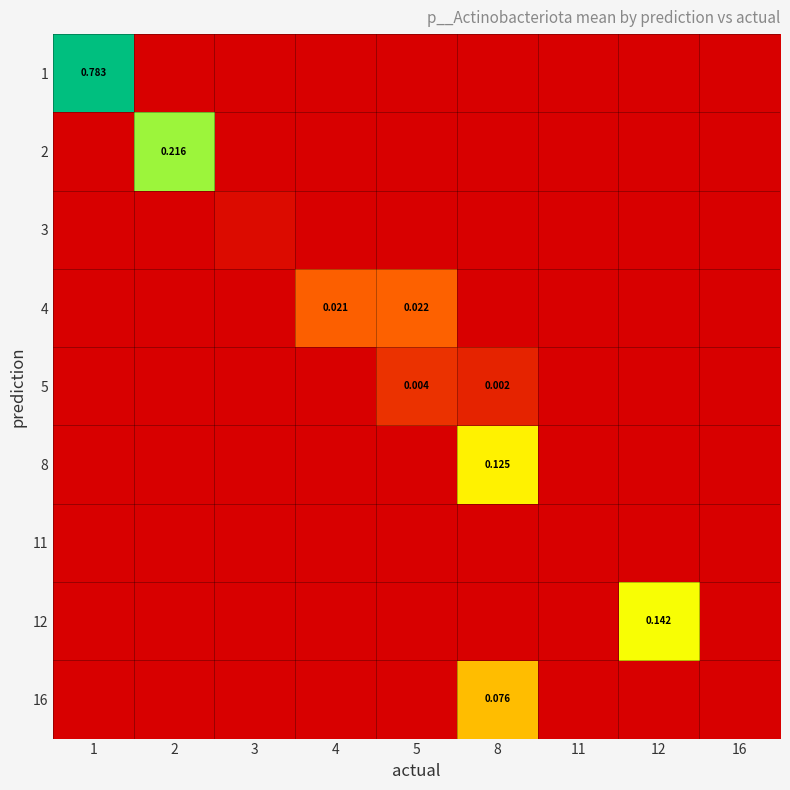

What is the difference between the maximum and second lowest values in the 1 series?

0.8